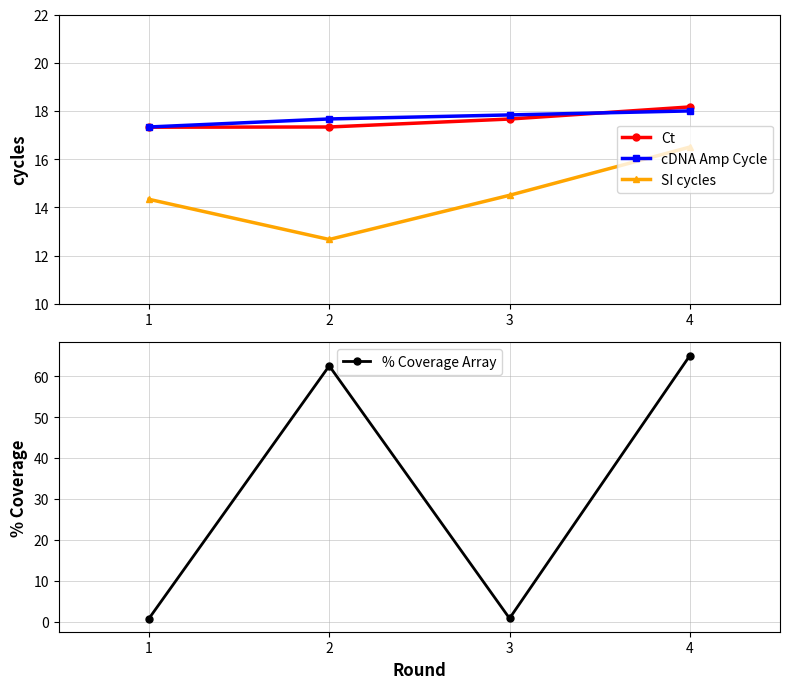

Count the number of data series in this chart.

4